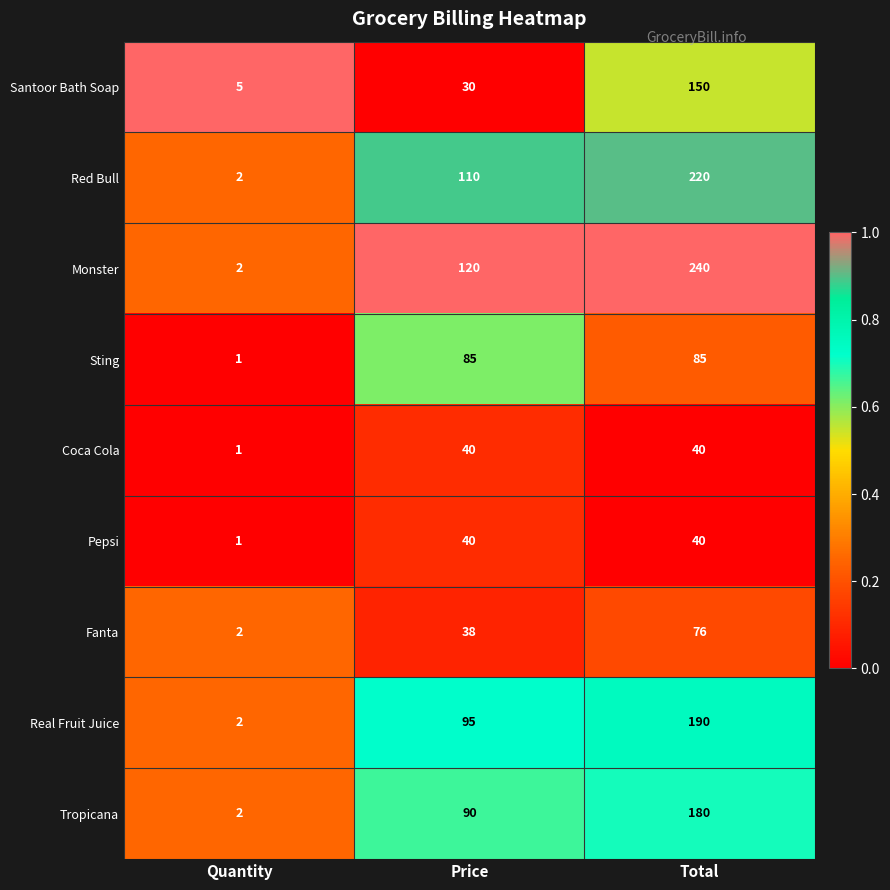

Reading left to right, what are all the values shown in this chart?

Santoor Bath Soap: 5	30	150
Red Bull: 2	110	220
Monster: 2	120	240
Sting: 1	85	85
Coca Cola: 1	40	40
Pepsi: 1	40	40
Fanta: 2	38	76
Real Fruit Juice: 2	95	190
Tropicana: 2	90	180